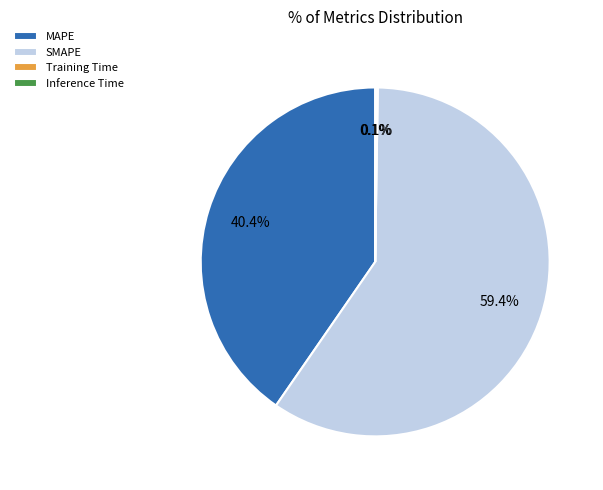

Which has a higher value, MAPE or SMAPE?

SMAPE